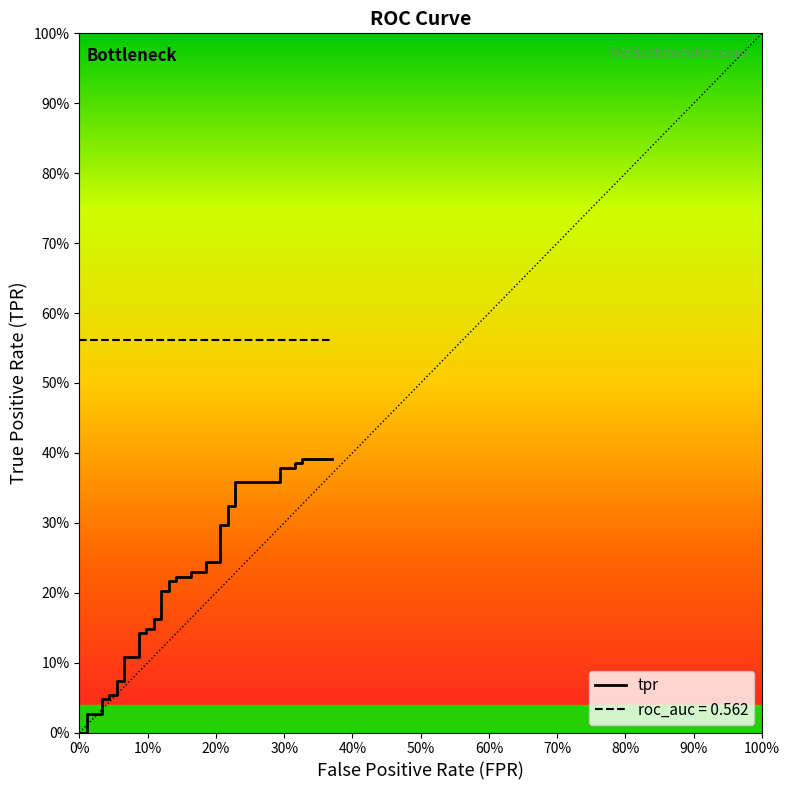

List the series in order of their peak value, highest first.

roc_auc, tpr